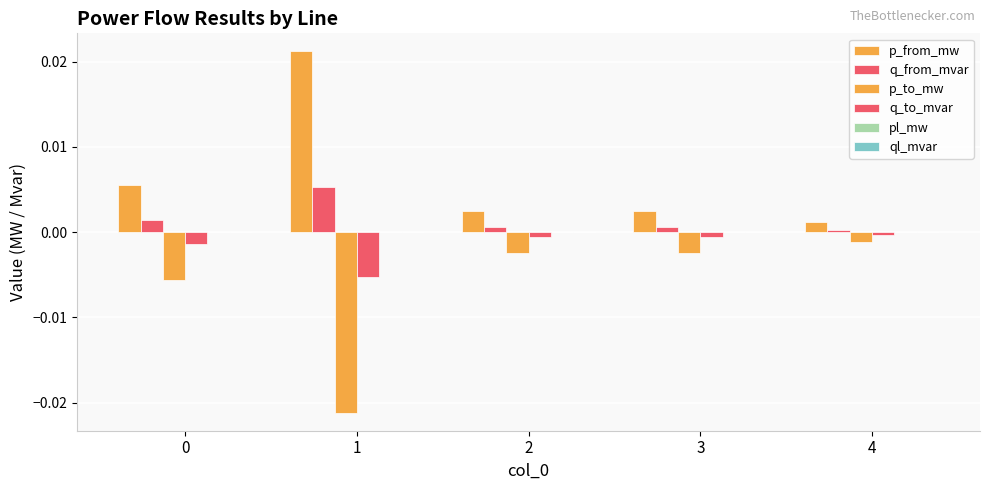

True or false: p_to_mw has a value of -0.0 at 4.

True